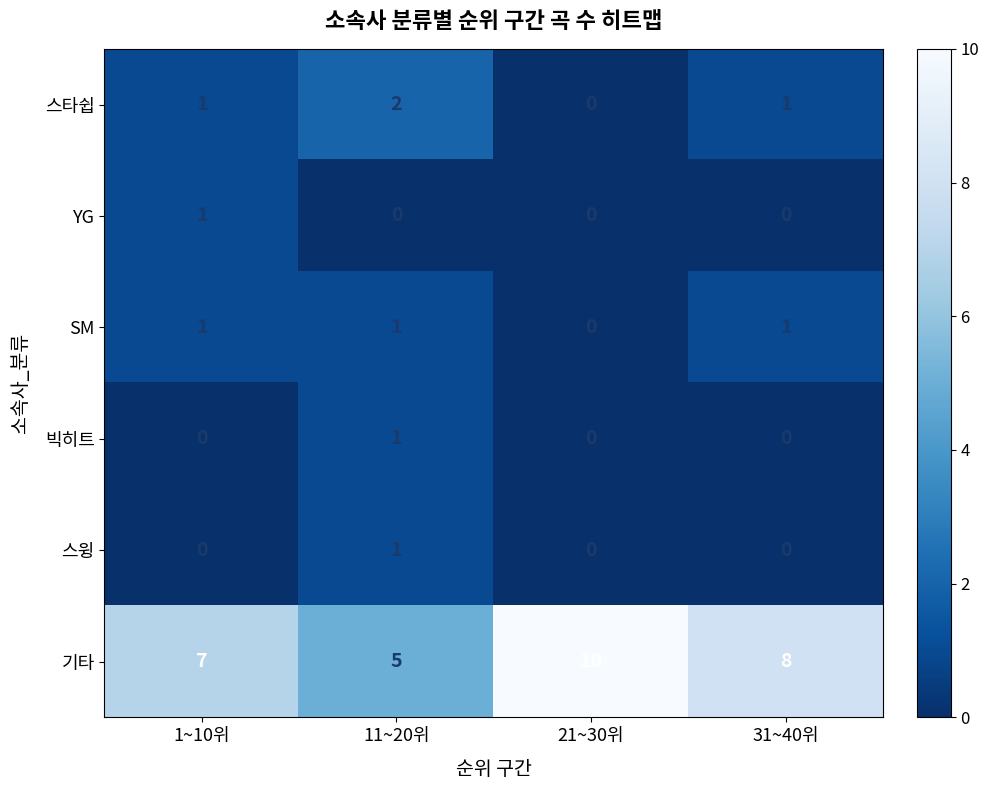

What is the spread (max minus min) of values at 21~30위?

10